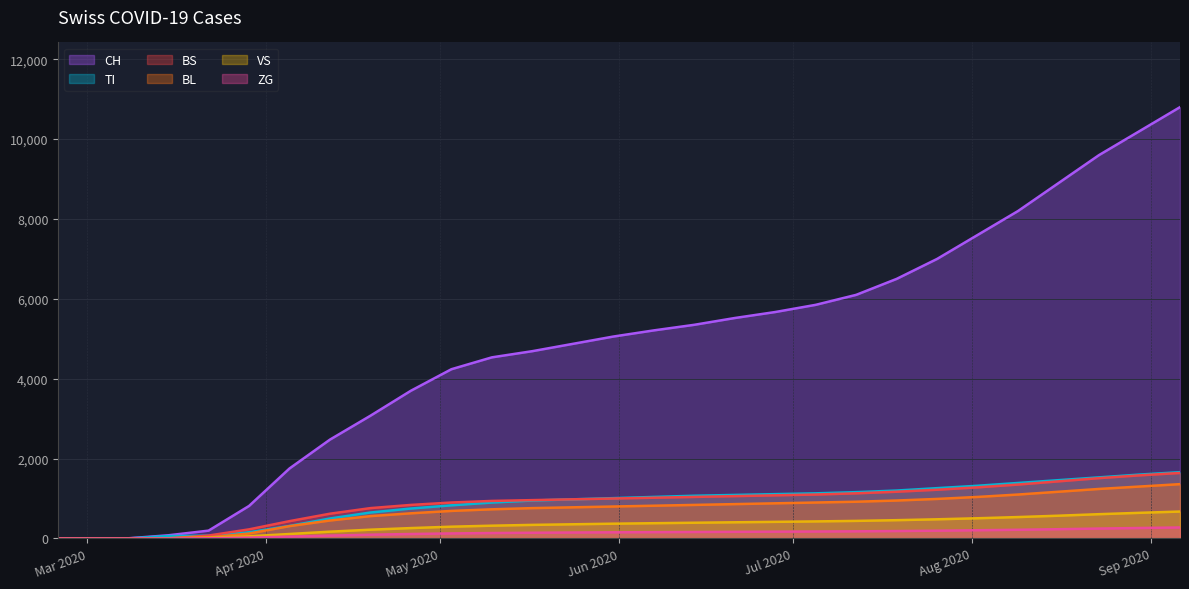

What position from the right is 2020-07-12?

9